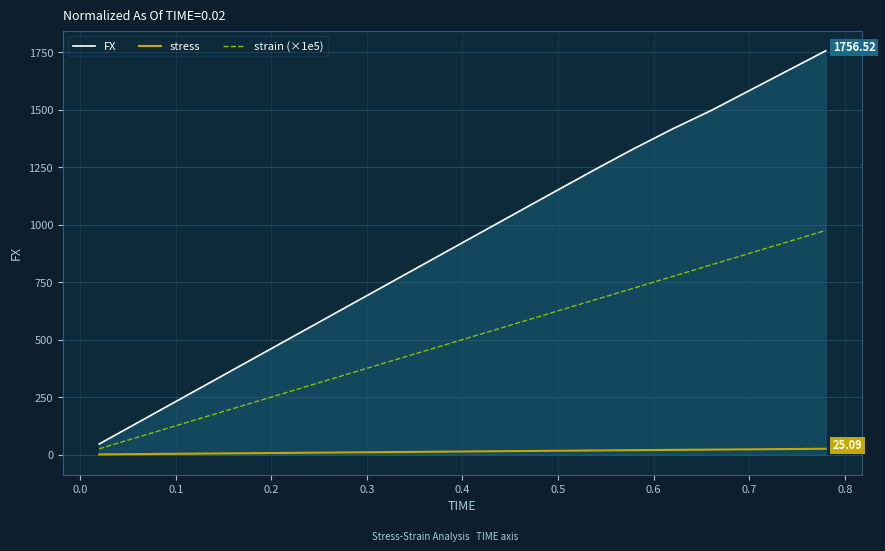

True or false: stress and FX cross at least once.

False